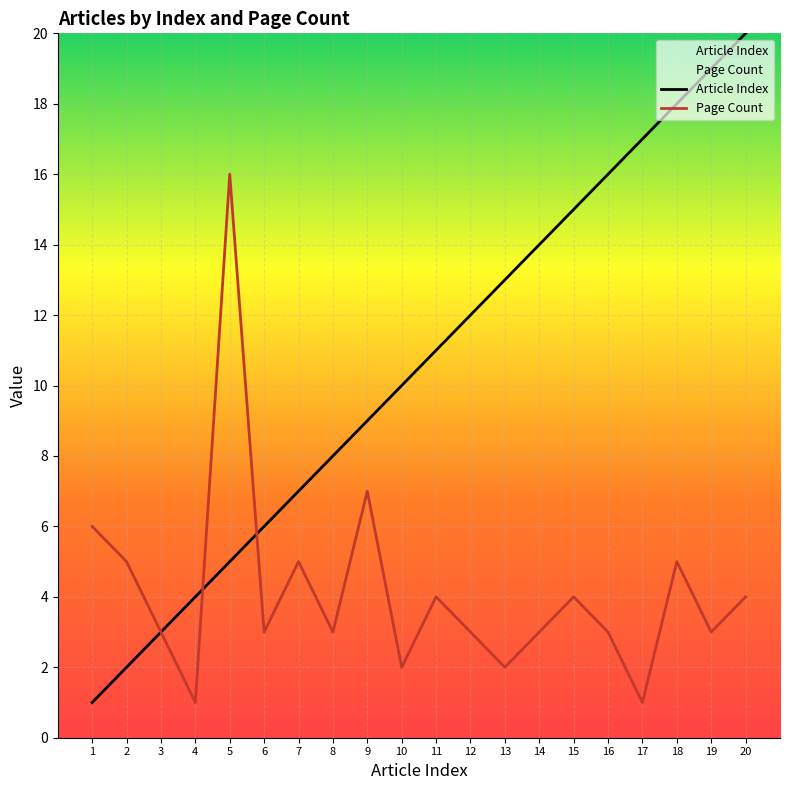

What are all the series names shown in the legend?

Article Index, Page Count